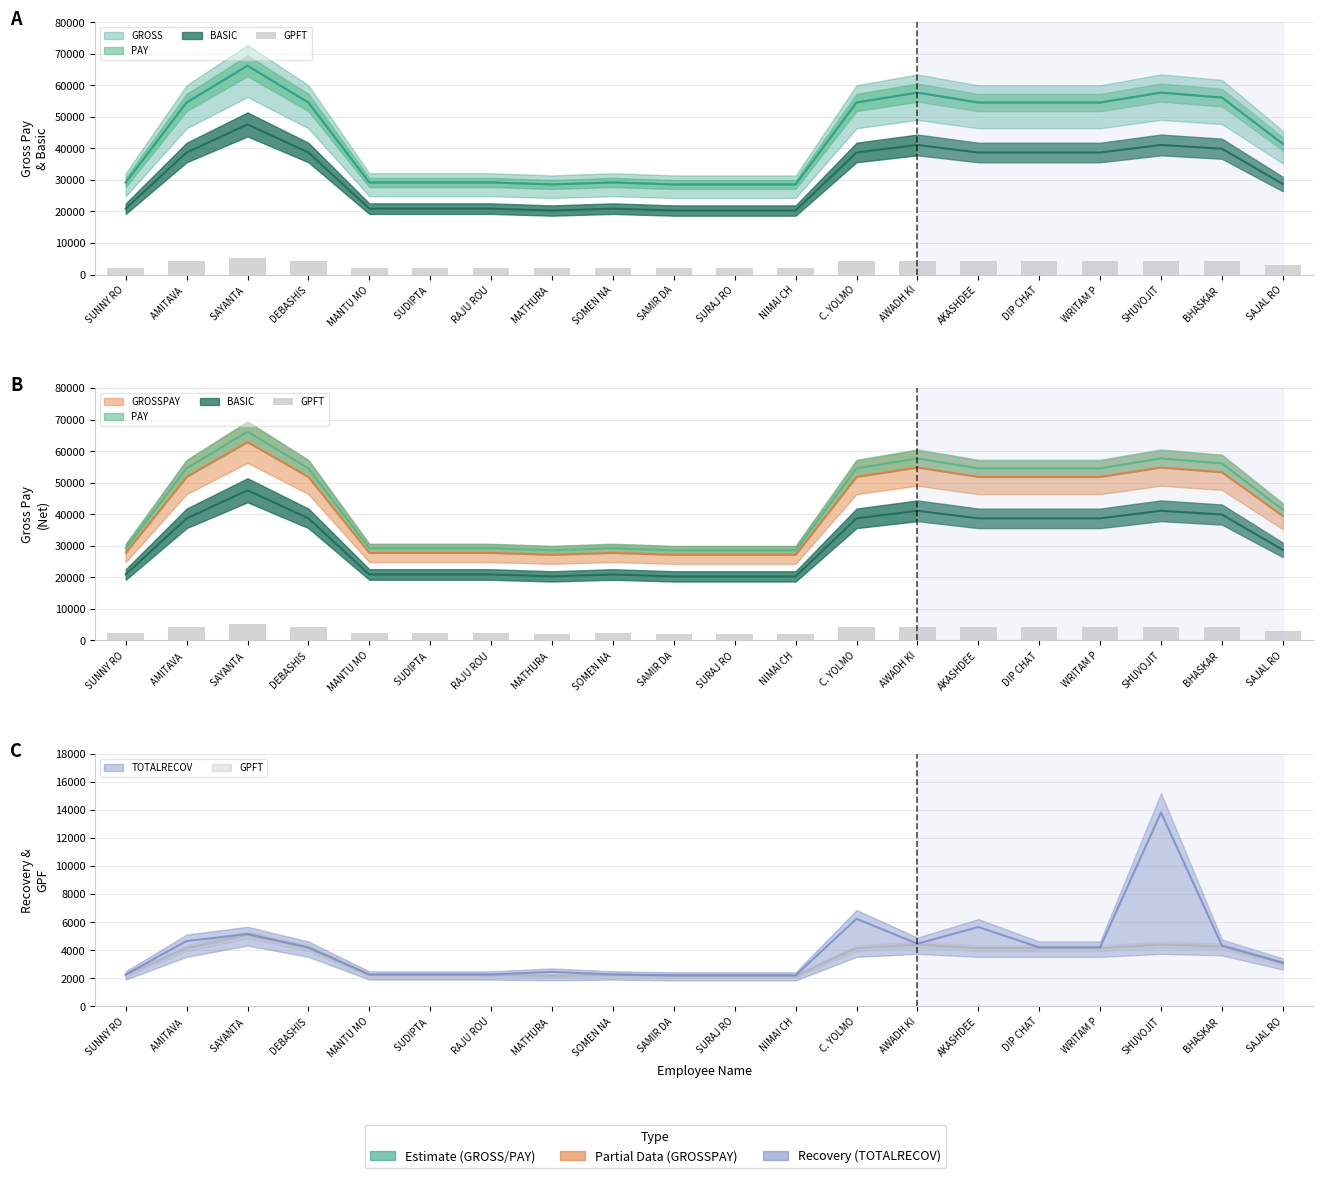

What is the change in value from RAJU ROU to SAJAL RO?

+835